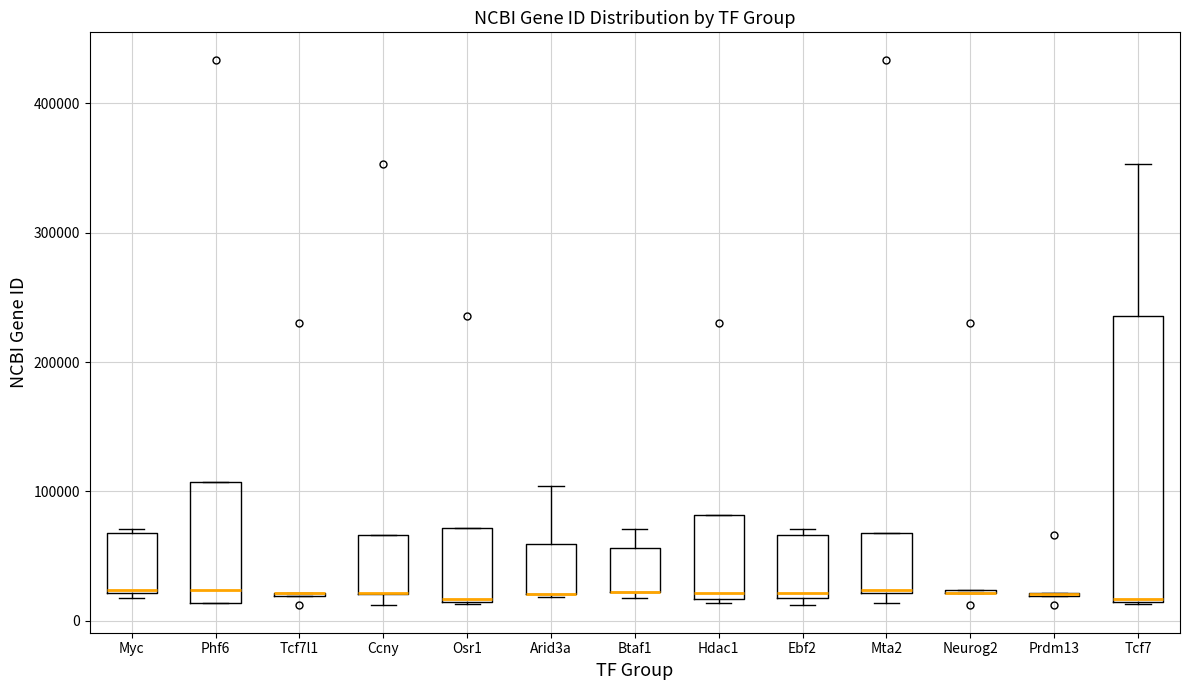

Reading left to right, transcribe this box plot: for each box, give where its median line is, the range the box spans, and where its two whiskers end, as read against the y-axis. The values are not printed on the chart, so give them approximately, as read against the axis.

Myc: median 20000, box 20000 to 70000, whiskers 20000 (just below the box's lower edge) to 70000 (just above the box's upper edge)
Phf6: median 20000, box 10000 to 110000, whiskers 10000 to 110000
Tcf7l1: box collapsed to a line at 20000, whiskers 20000 to 20000
Ccny: median 20000 (drawn on the box's lower edge), box 20000 to 70000, whiskers 10000 to 70000
Osr1: median 20000, box 10000 to 70000, whiskers 10000 to 70000
Arid3a: median 20000 (drawn on the box's lower edge), box 20000 to 60000, whiskers 20000 to 100000
Btaf1: median 20000 (drawn on the box's lower edge), box 20000 to 60000, whiskers 20000 (just below the box's lower edge) to 70000
Hdac1: median 20000 (just above the box's lower edge), box 20000 to 80000, whiskers 10000 to 80000
Ebf2: median 20000 (just above the box's lower edge), box 20000 to 70000, whiskers 10000 to 70000 (just above the box's upper edge)
Mta2: median 20000, box 20000 to 70000, whiskers 10000 to 70000
Neurog2: box collapsed to a line at 20000, whiskers 20000 to 20000
Prdm13: box collapsed to a line at 20000, whiskers 20000 to 20000
Tcf7: median 20000, box 10000 to 240000, whiskers 10000 to 350000